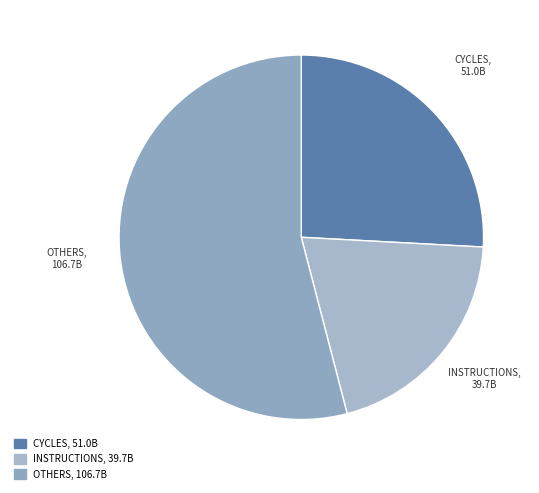

How many segments does this pie chart have?

3